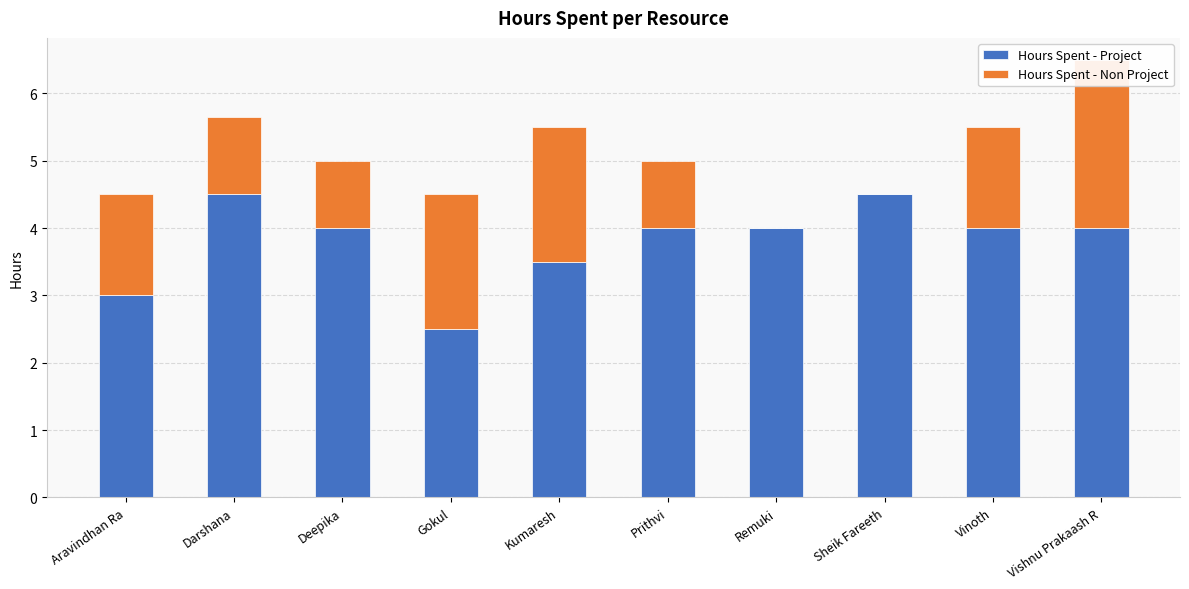

At which label is Hours Spent - Project closest to 3?

Aravindhan Ra